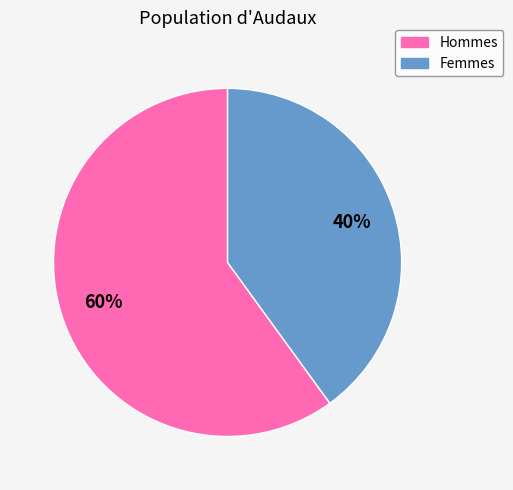

Which slice is the smallest?

Femmes